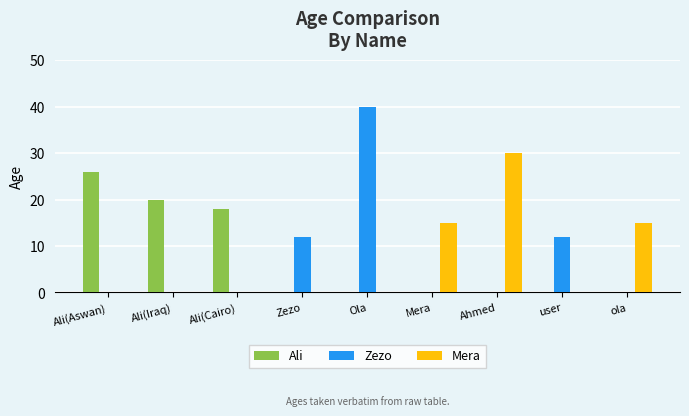

The value of Mera at user is 0. True or false?

True